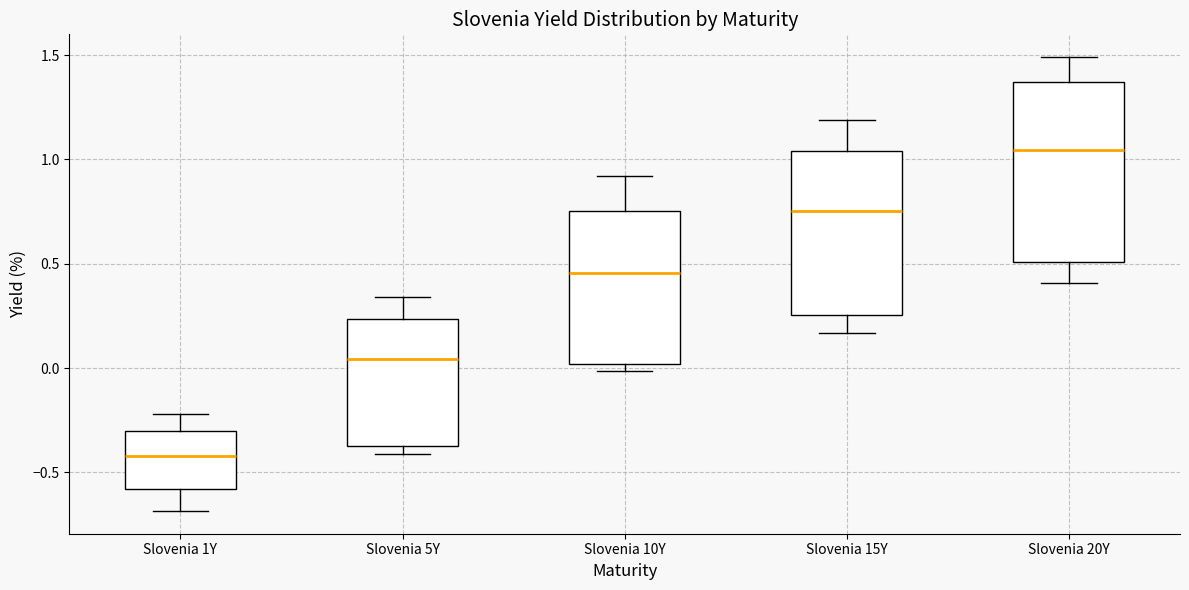

Reading left to right, read every box against the y-axis: the position of its median line, the range the box covers, and the ends of its whiskers. The values are not printed on the chart, so give them approximately, as read against the axis.

Slovenia 1Y: median -0.40, box -0.60 to -0.30, whiskers -0.70 to -0.20
Slovenia 5Y: median 0.05, box -0.40 to 0.25, whiskers -0.40 (just below the box's lower edge) to 0.35
Slovenia 10Y: median 0.45, box 0.00 to 0.75, whiskers 0.00 (just below the box's lower edge) to 0.90
Slovenia 15Y: median 0.75, box 0.25 to 1.05, whiskers 0.15 to 1.20
Slovenia 20Y: median 1.05, box 0.50 to 1.35, whiskers 0.40 to 1.50